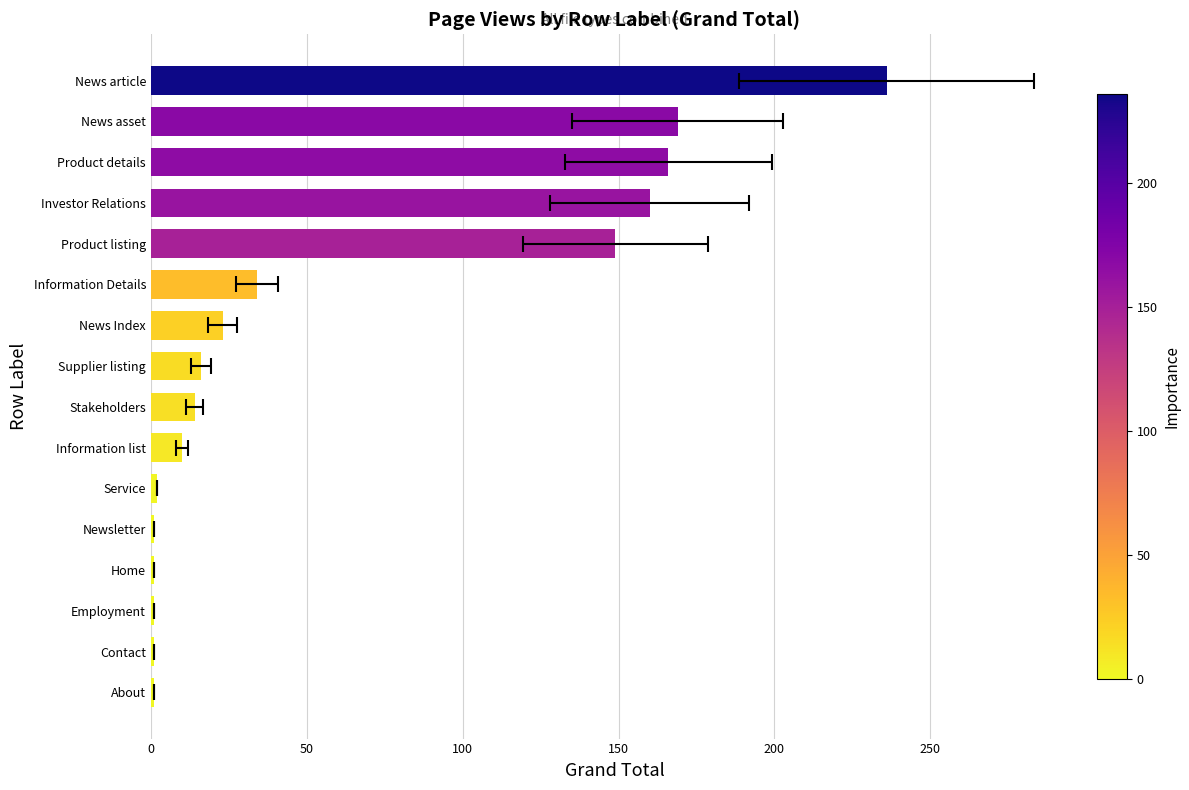

The value at Stakeholders is 14. True or false?

True